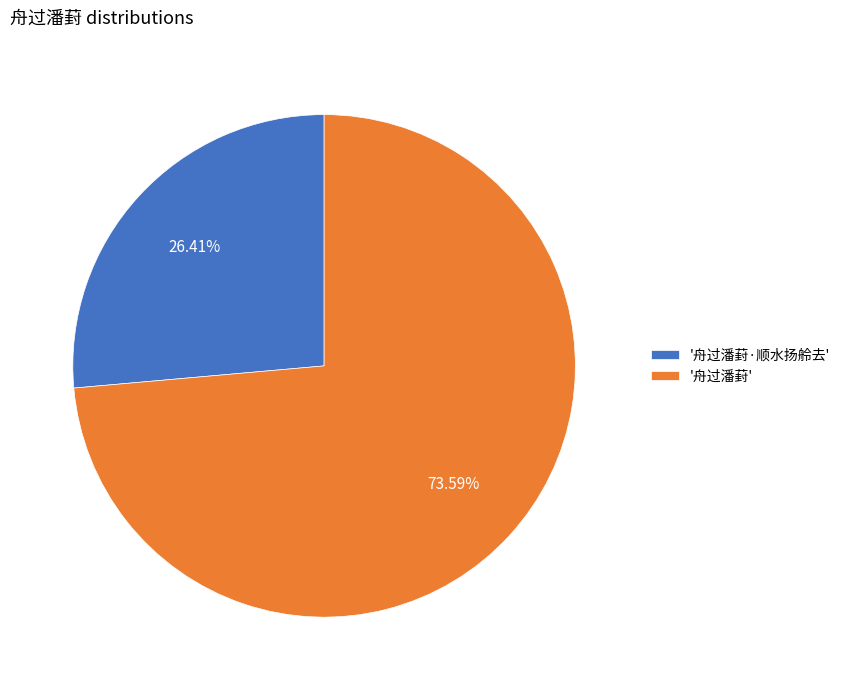

Is '舟过潘葑·顺水扬舲去' the majority of the pie?

No